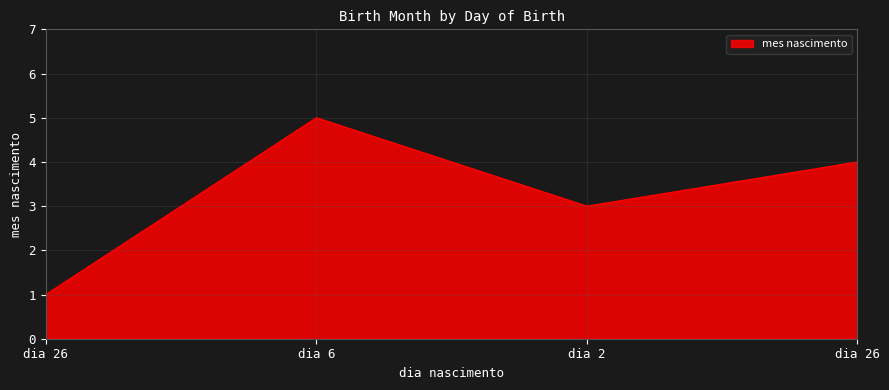

What is the greatest value displayed?

5